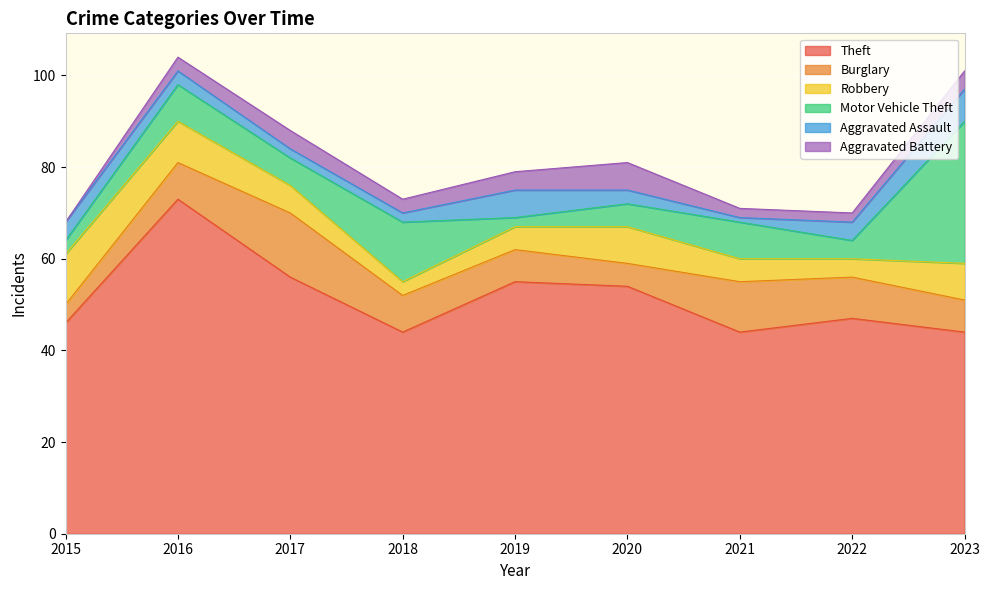

Rank the categories by Aggravated Assault value from lowest to highest.

2021, 2017, 2018, 2016, 2020, 2015, 2022, 2019, 2023